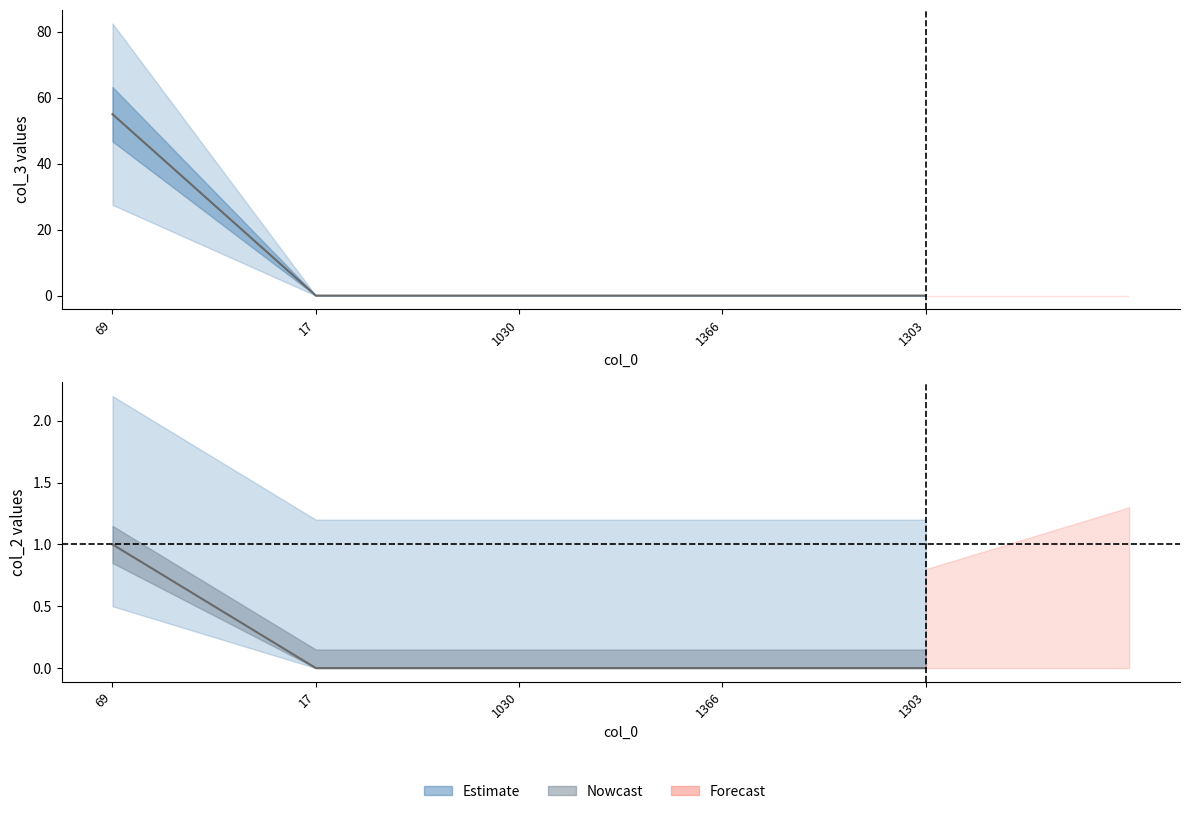

At how many categories does at least one series exceed 33?

1